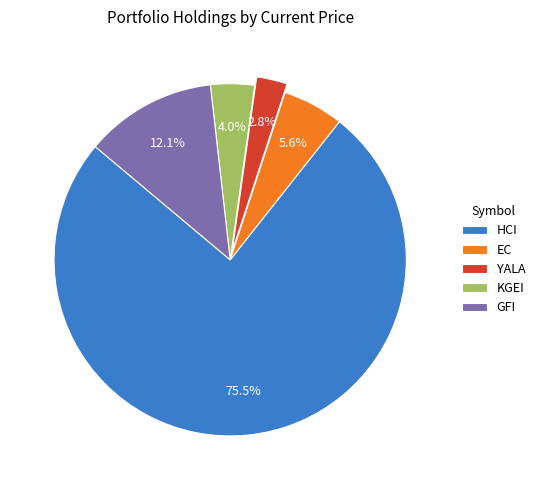

Does any single category account for the majority?

Yes